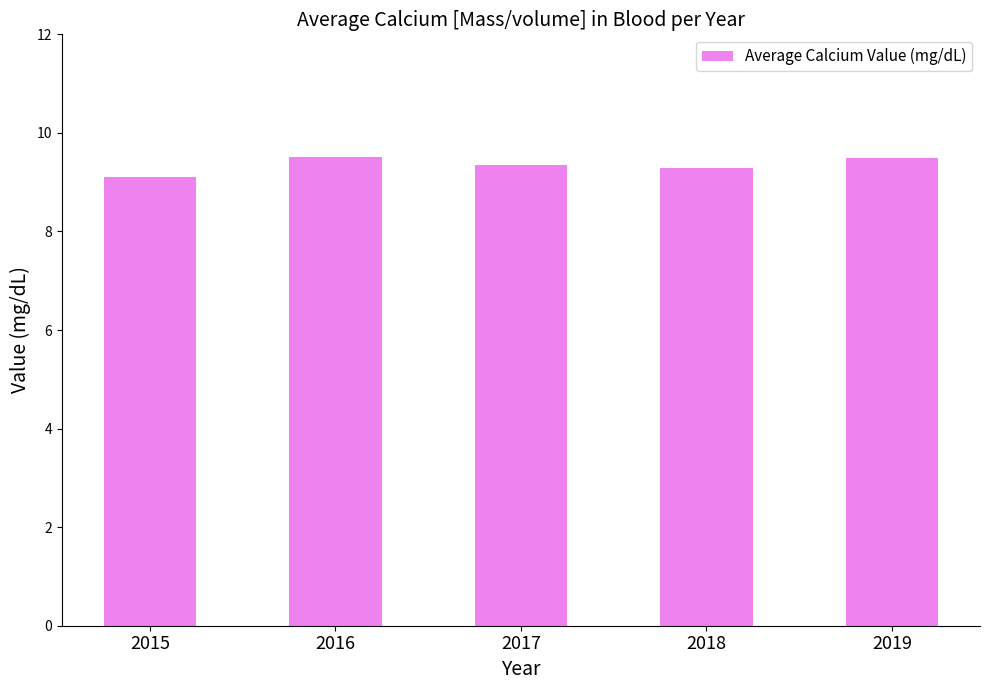

What is the approximate value at 2019?

9.5